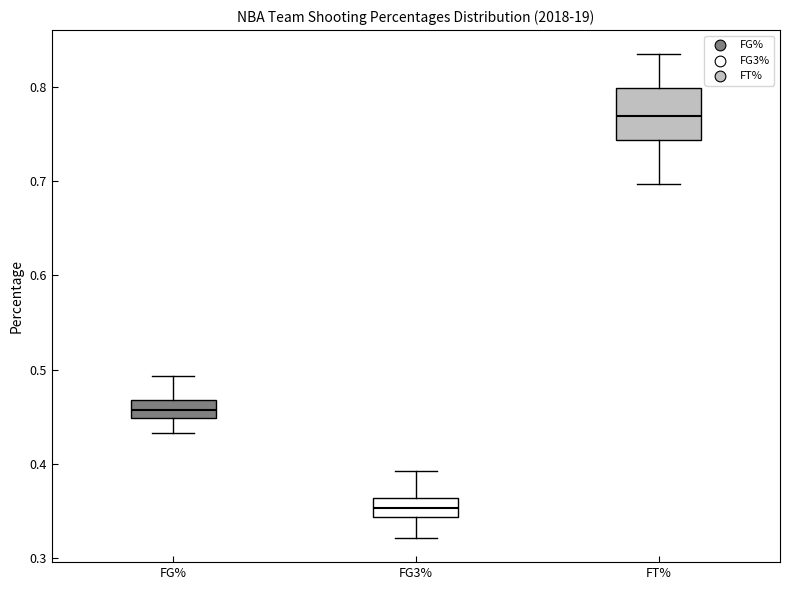

Reading left to right, transcribe this box plot: for each box, give where its median line is, the range the box spans, and where its two whiskers end, as read against the y-axis. The values are not printed on the chart, so give them approximately, as read against the axis.

FG%: median 0.46, box 0.45 to 0.47, whiskers 0.43 to 0.49
FG3%: median 0.35, box 0.34 to 0.36, whiskers 0.32 to 0.39
FT%: median 0.77, box 0.74 to 0.80, whiskers 0.70 to 0.84